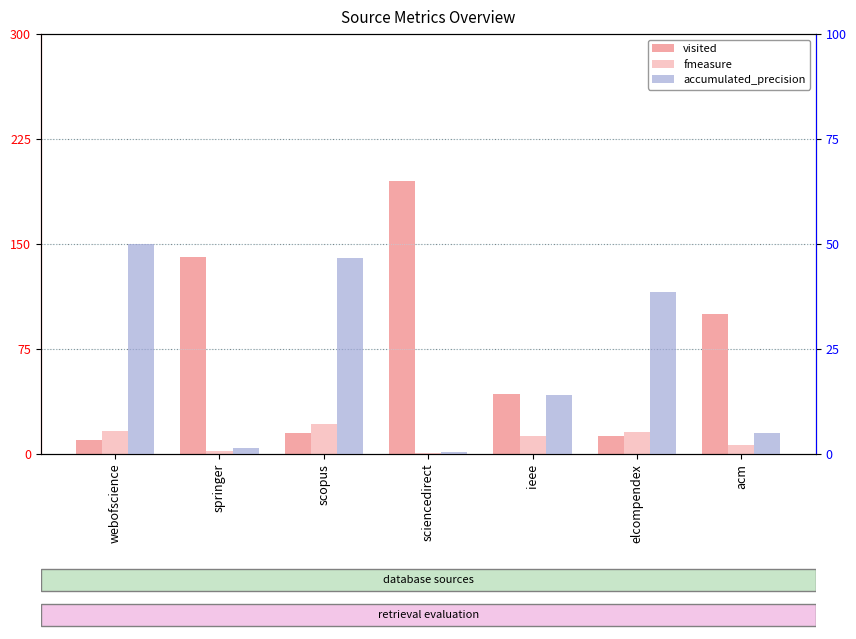

Reading left to right, list all the values displayed in this chart.

visited: 10.0	141.0	15.0	195.0	43.0	13.0	100.0
fmeasure: 16.4	2.1	21.2	0.8	12.8	15.6	6.6
accumulated_precision: 50.0	1.4	46.7	0.5	13.9	38.5	5.0